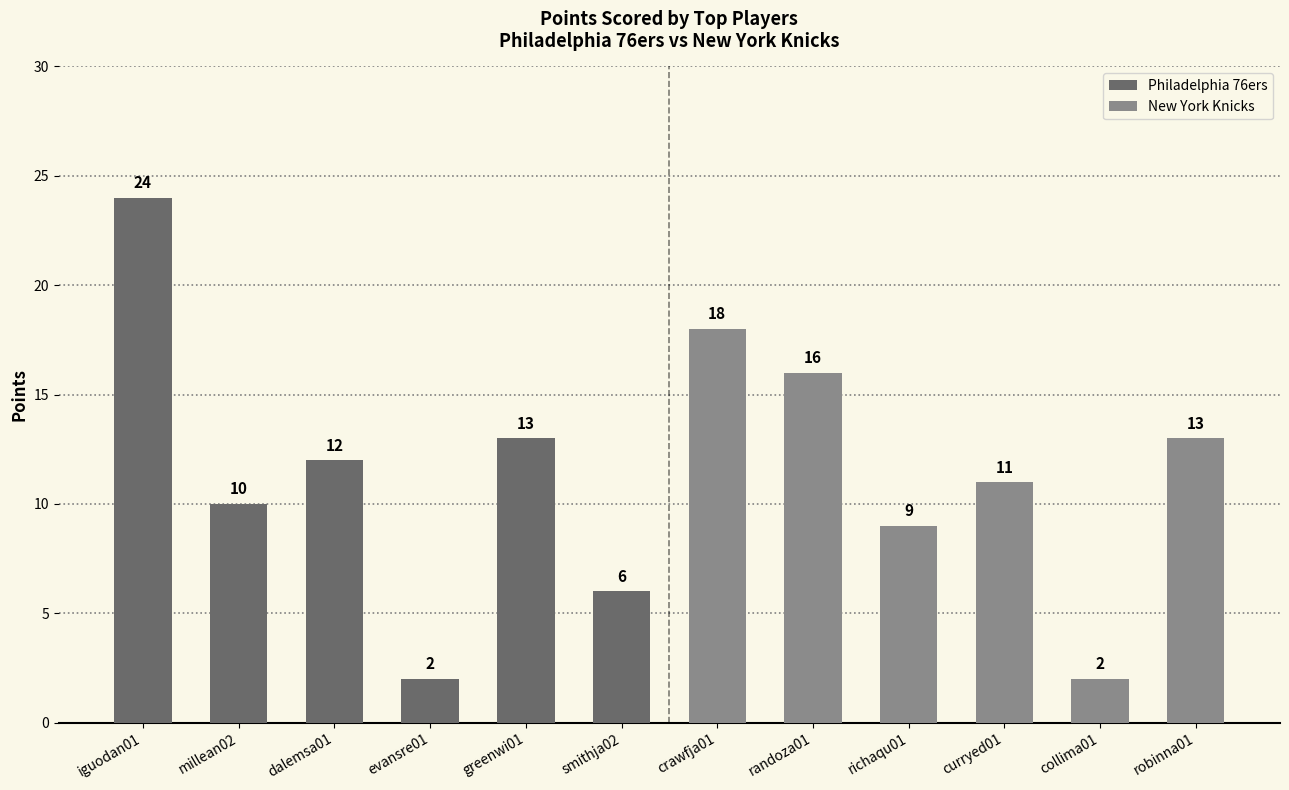

Which has a higher value, smithja02 or millean02?

millean02